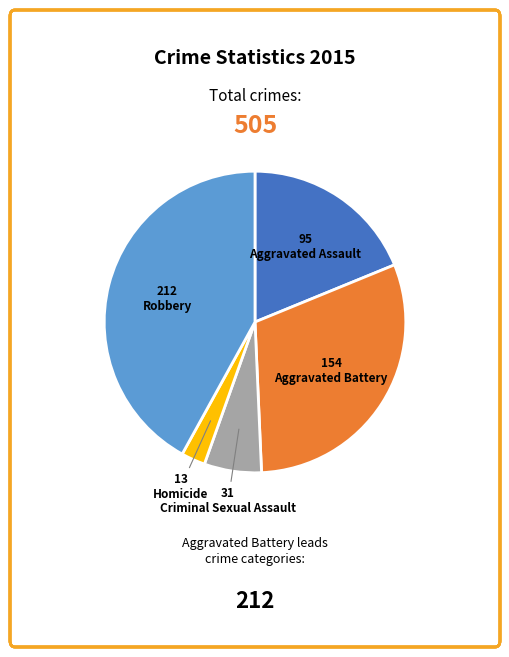

Rank the categories by value from lowest to highest.

Homicide, Criminal Sexual Assault, Aggravated Assault, Aggravated Battery, Robbery